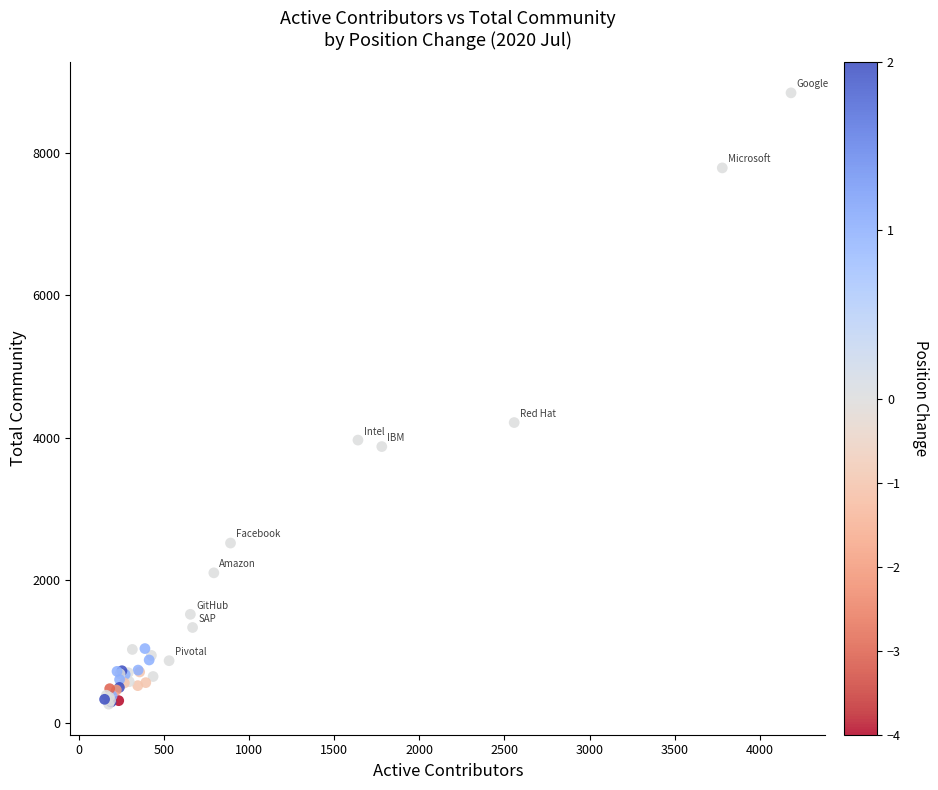

What Y value in the scatter plot is closest to 4549?

4212